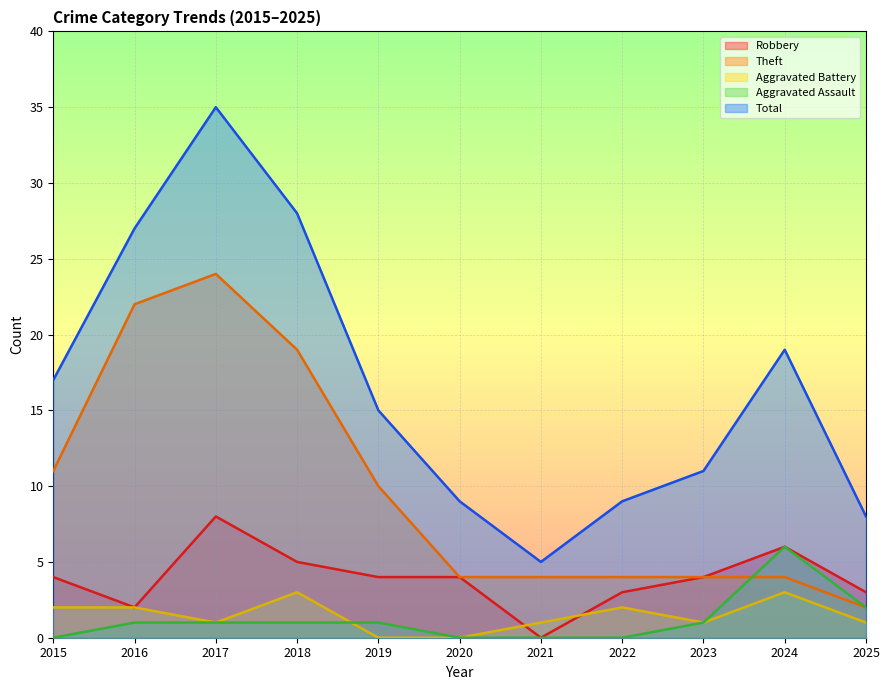

Does the chart display data point markers on the line(s)?

No